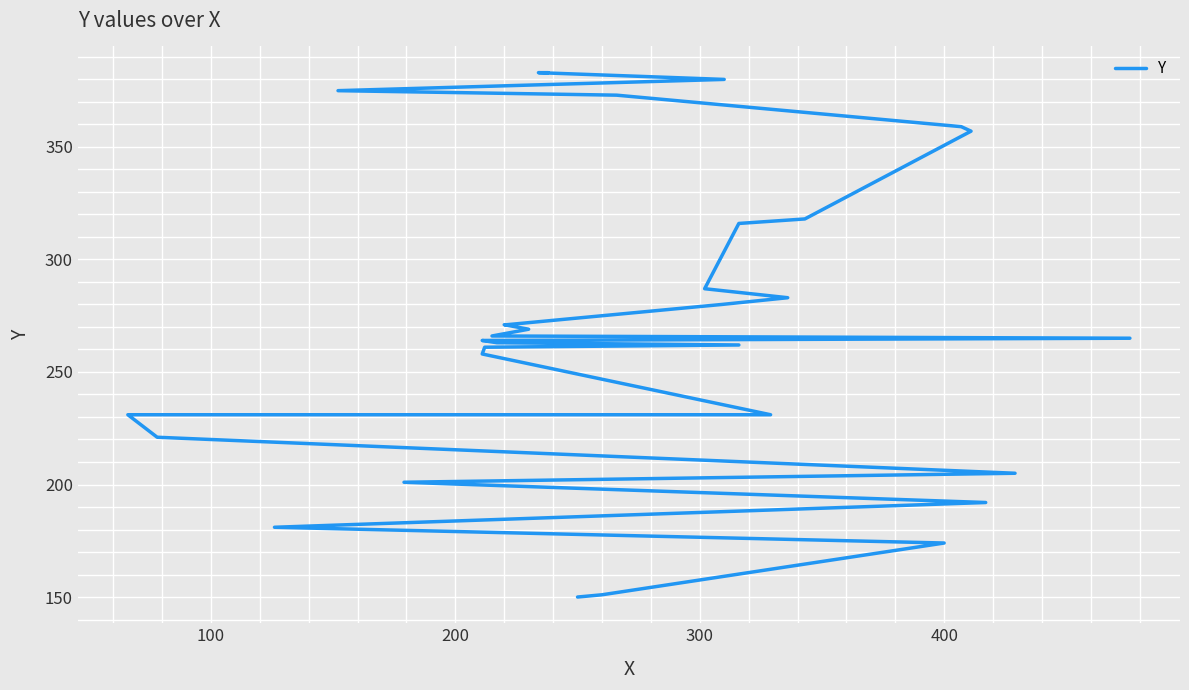

What is the difference between the values at 12 and 8?

30